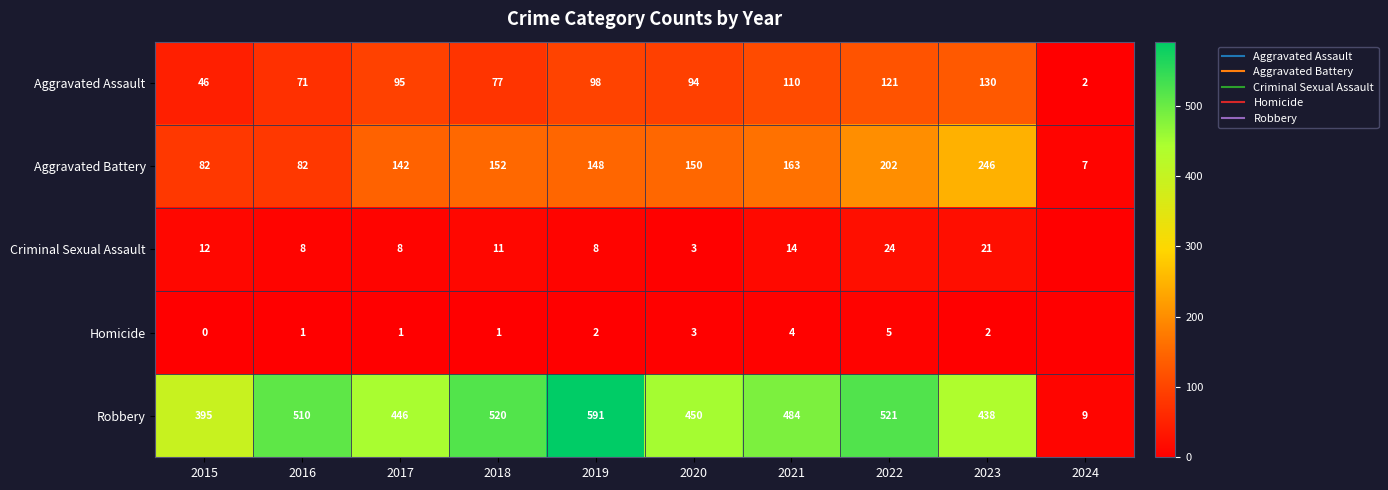

Which has a higher value, 2020 or 2015?

2020